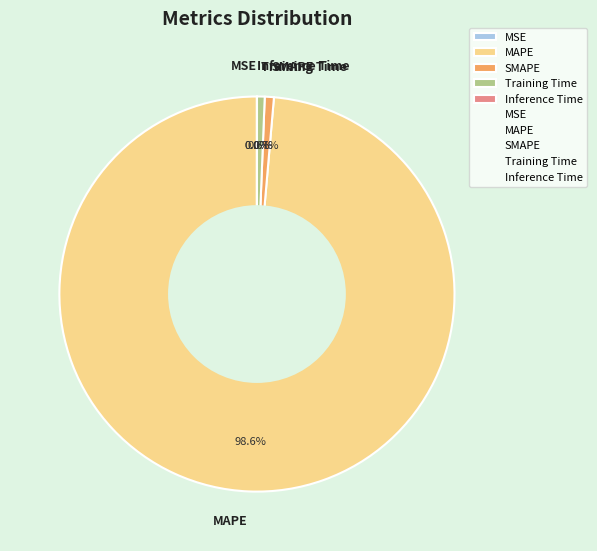

To the nearest percent, what is the difference between the MAPE and SMAPE slice percentages?

98%